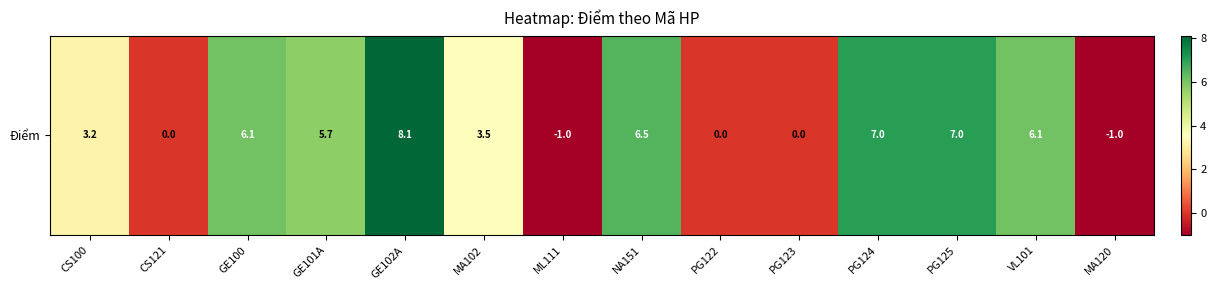

At which category does the chart reach its minimum across all series?

ML111